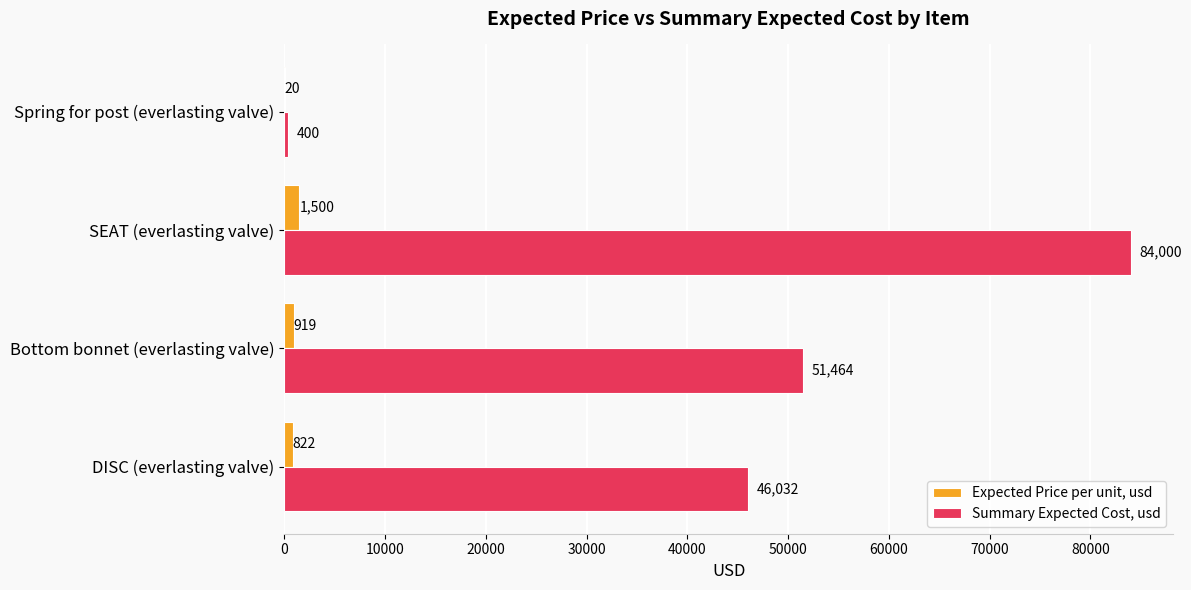

What is the sum of all Expected Price per unit, usd values?

3261